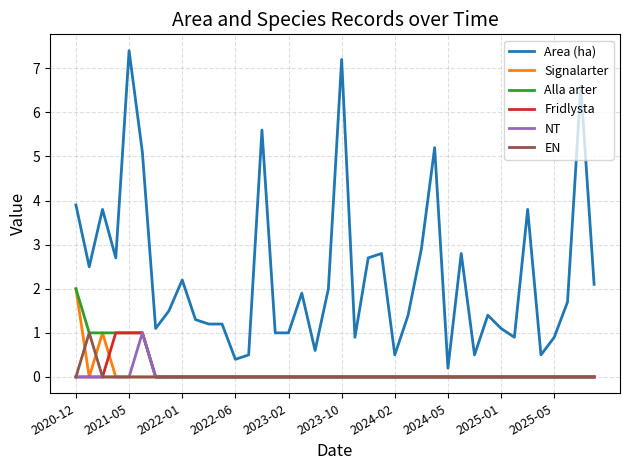

Which series has the largest total across all categories?

Area (ha)